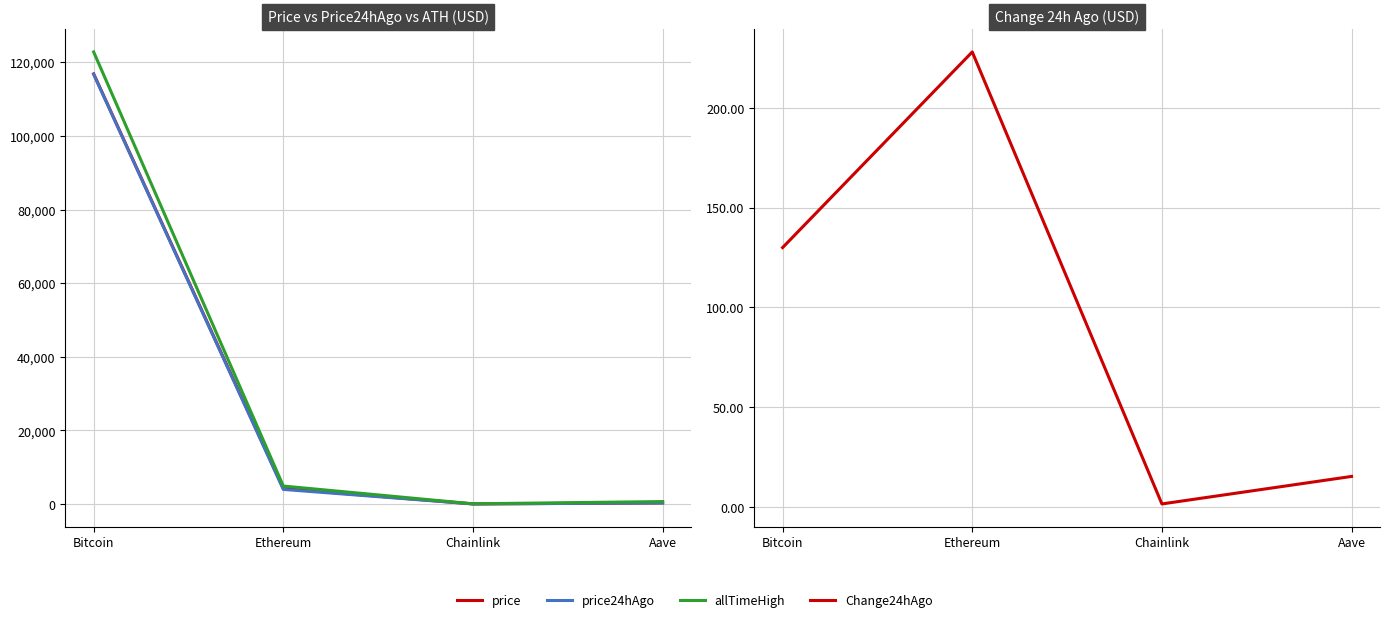

Is this an area chart (filled region under the line)?

No